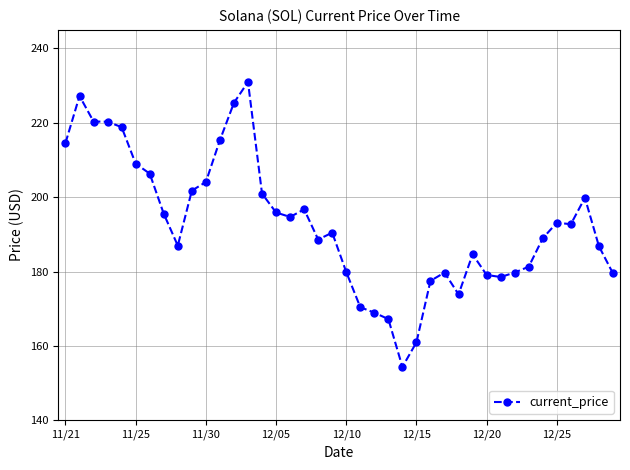

What is the maximum value shown in the chart?

231.0